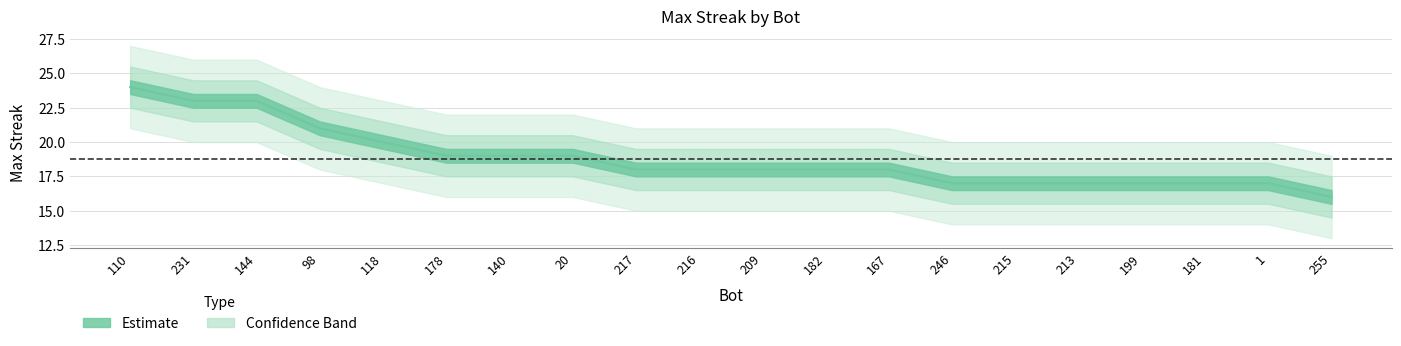

Rank the categories by value from highest to lowest.

110, 231, 144, 98, 118, 178, 140, 20, 217, 216, 209, 182, 167, 246, 215, 213, 199, 181, 1, 255